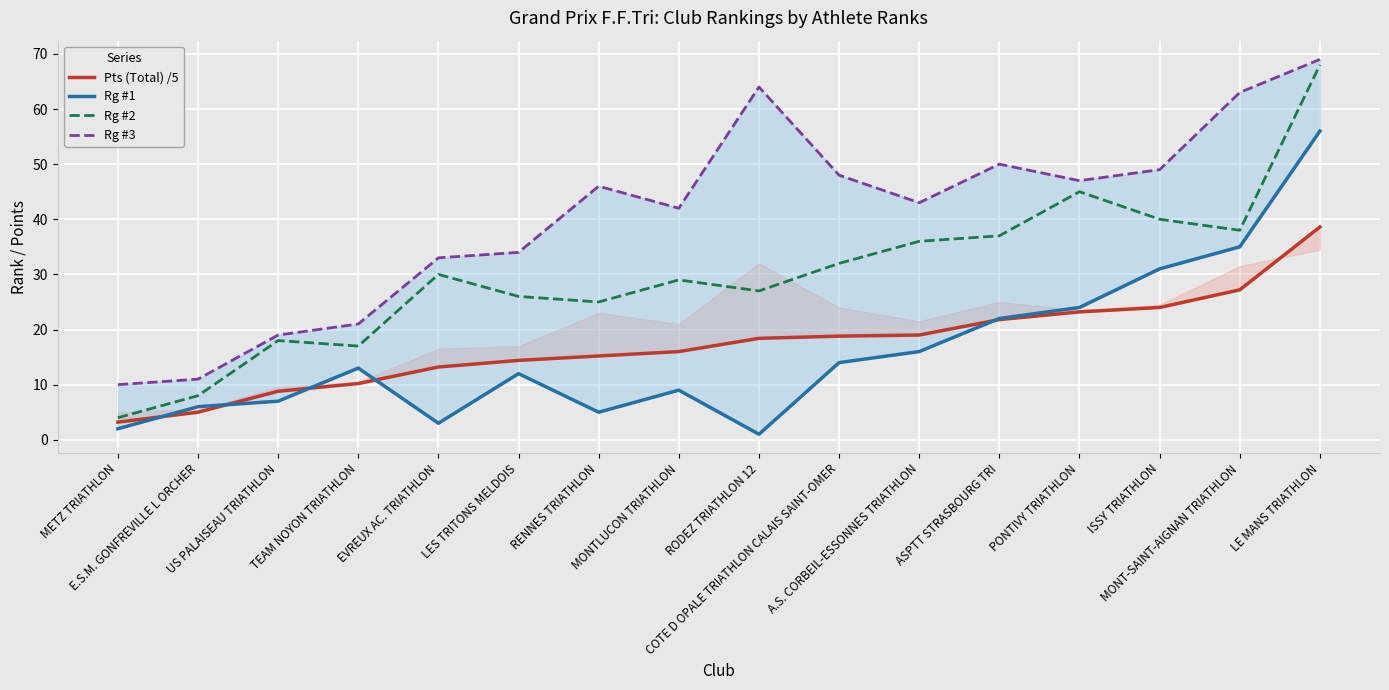

Rank the categories by Rg #3 value from highest to lowest.

LE MANS TRIATHLON, RODEZ TRIATHLON 12, MONT-SAINT-AIGNAN TRIATHLON, ASPTT STRASBOURG TRI, ISSY TRIATHLON, COTE D OPALE TRIATHLON CALAIS SAINT-OMER, PONTIVY TRIATHLON, RENNES TRIATHLON, A.S. CORBEIL-ESSONNES TRIATHLON, MONTLUCON TRIATHLON, LES TRITONS MELDOIS, EVREUX AC. TRIATHLON, TEAM NOYON TRIATHLON, US PALAISEAU TRIATHLON, E.S.M. GONFREVILLE L ORCHER, METZ TRIATHLON